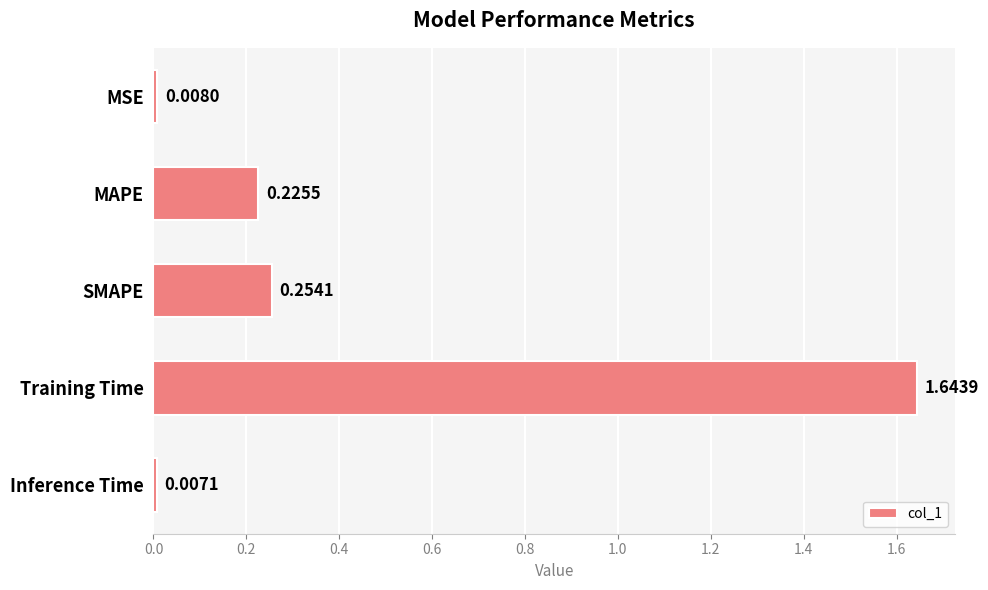

What is the label of the 3rd bar from the top?

SMAPE